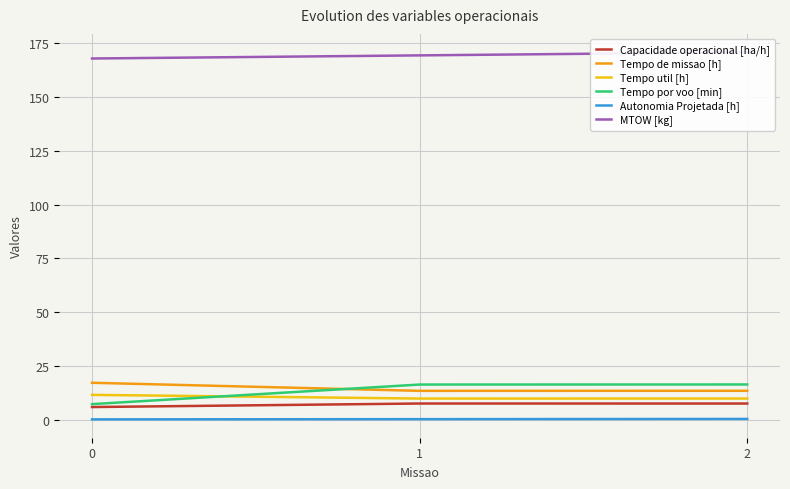

At which label does Tempo por voo [min] first exceed 16?

1